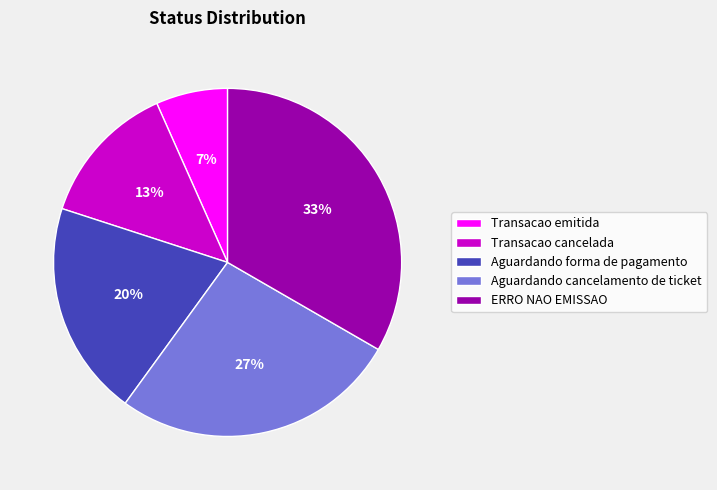

To the nearest percent, what portion does ERRO NAO EMISSAO represent?

33%